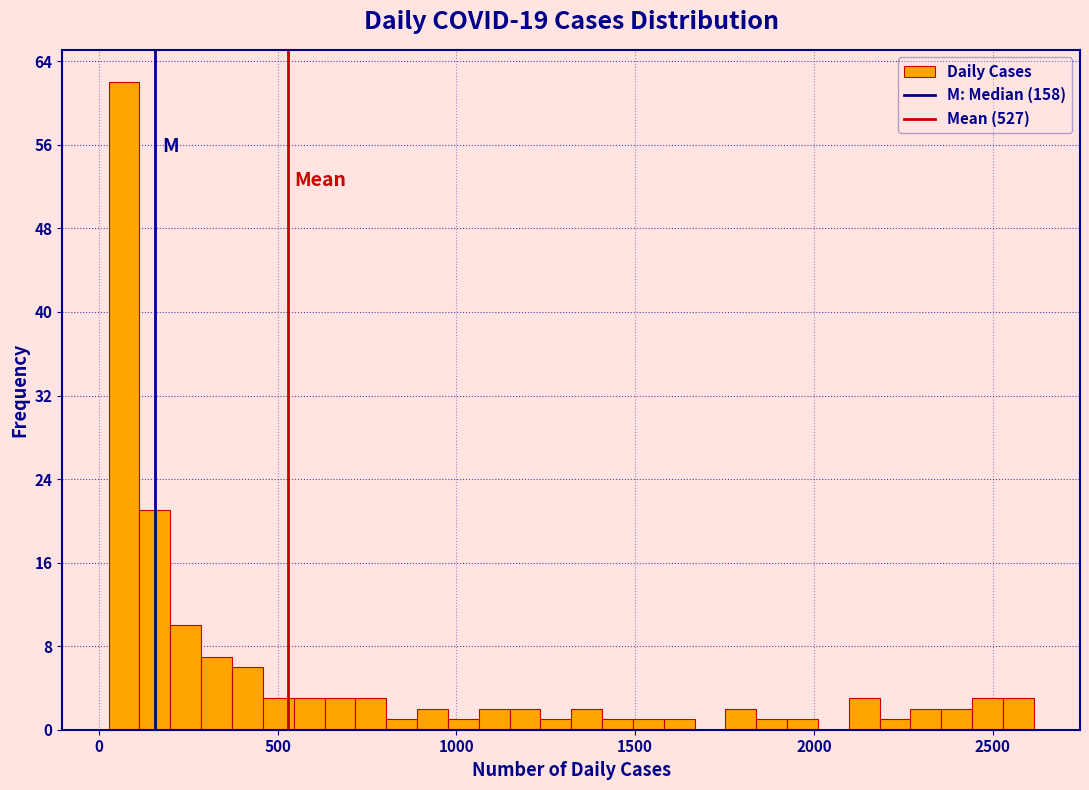

Read against the x-axis, roughly where is the centre of the tallest bar?

50